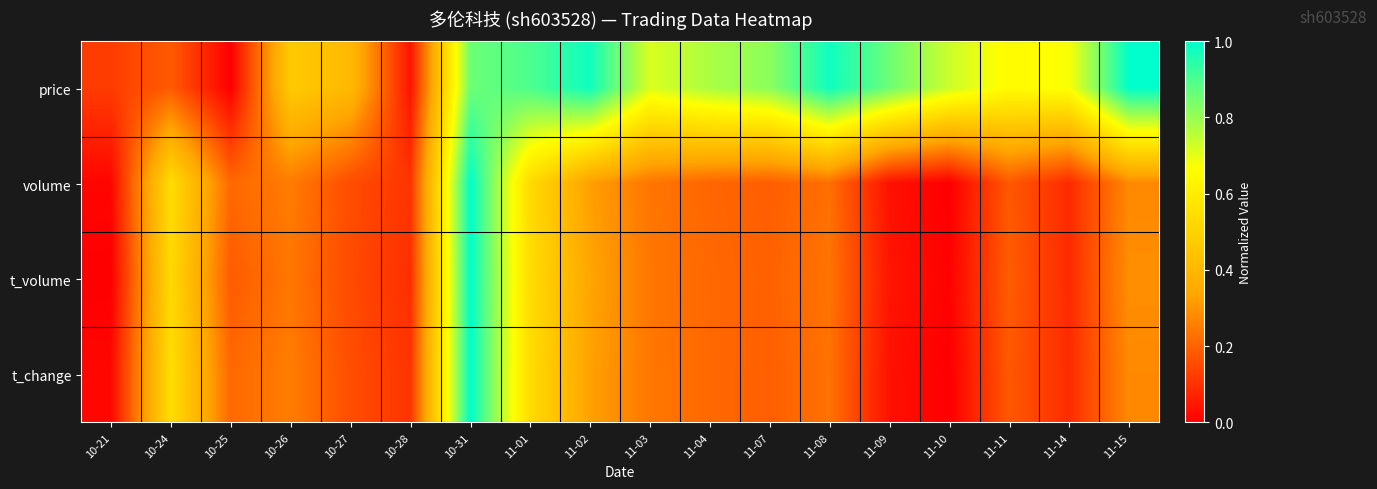

Which series changed the most between 10-26 and 11-15?

price